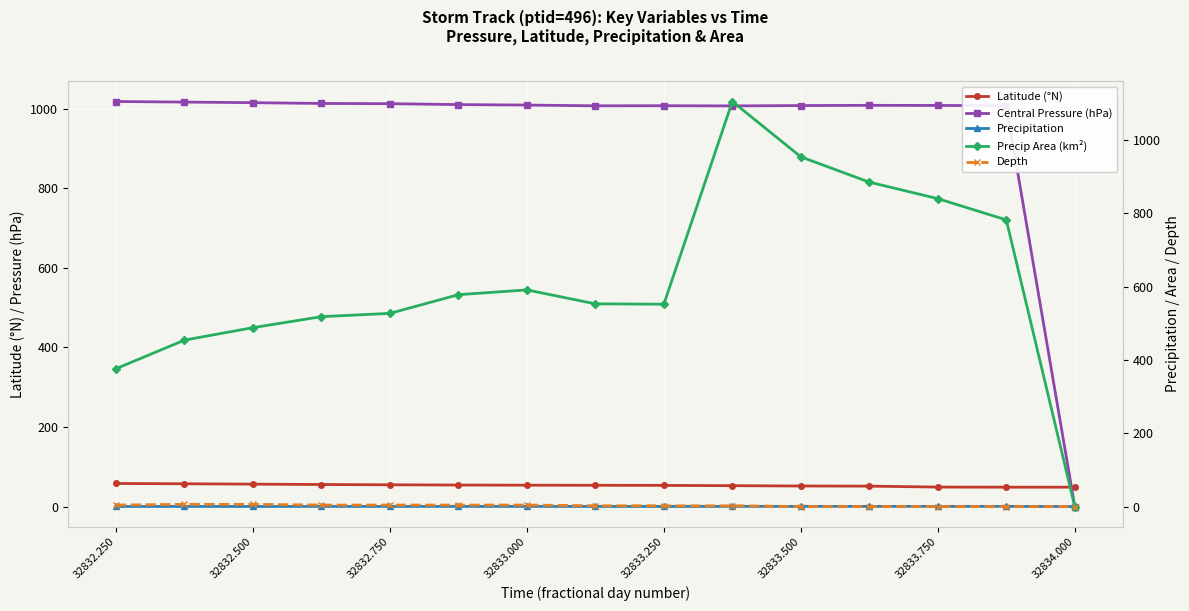

What is the maximum value for Latitude (°N)?

57.9